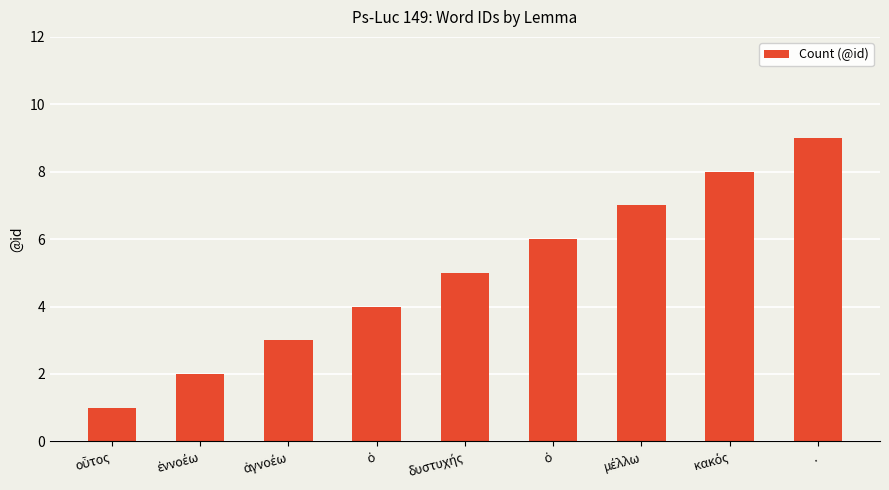

What is the greatest value displayed?

9